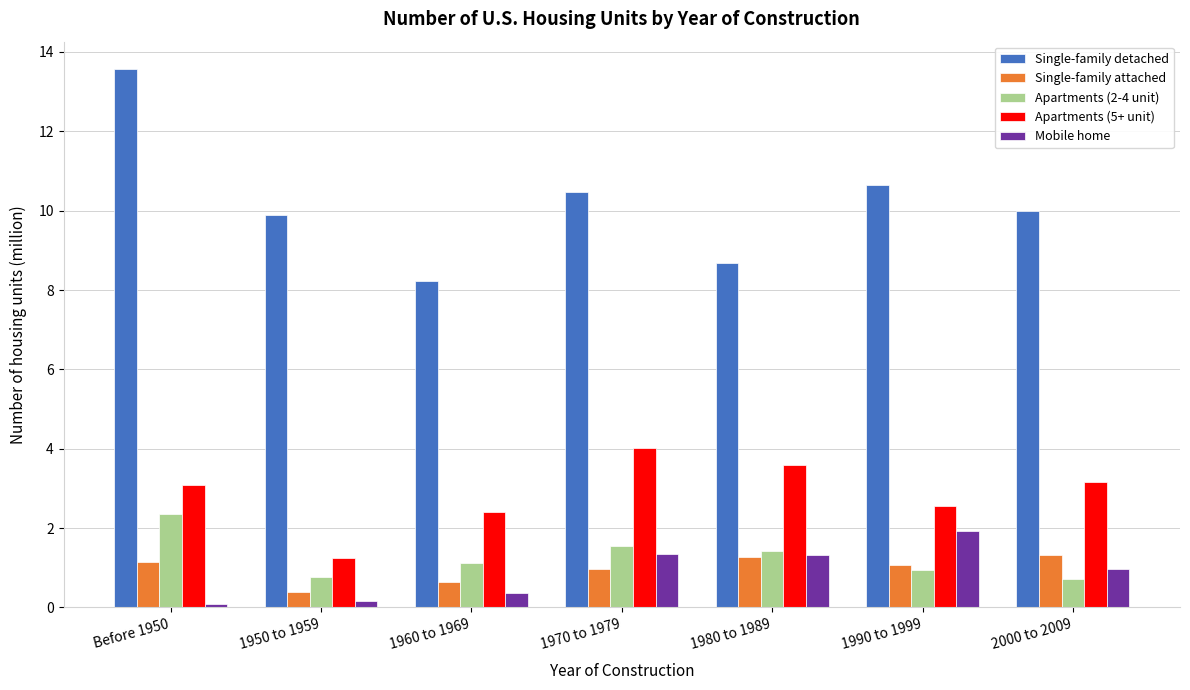

What is the sum of all Apartments (2-4 unit) values?

8.9